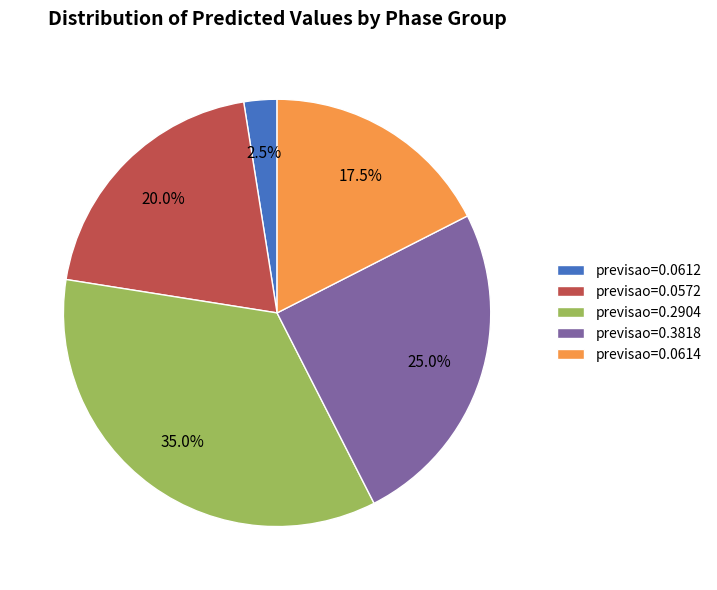

What is the largest slice in the pie chart?

previsao=0.2904